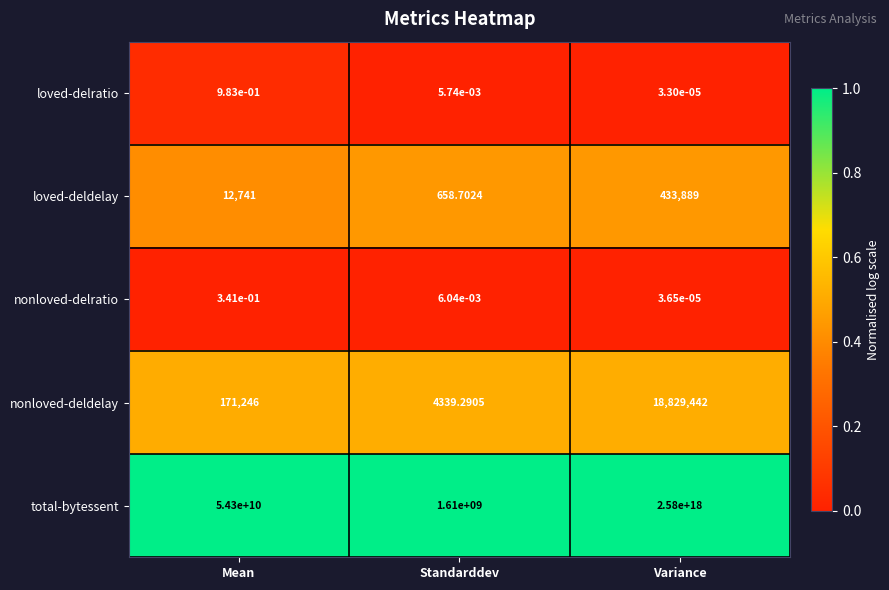

At which label is nonloved-delratio closest to 0?

Variance